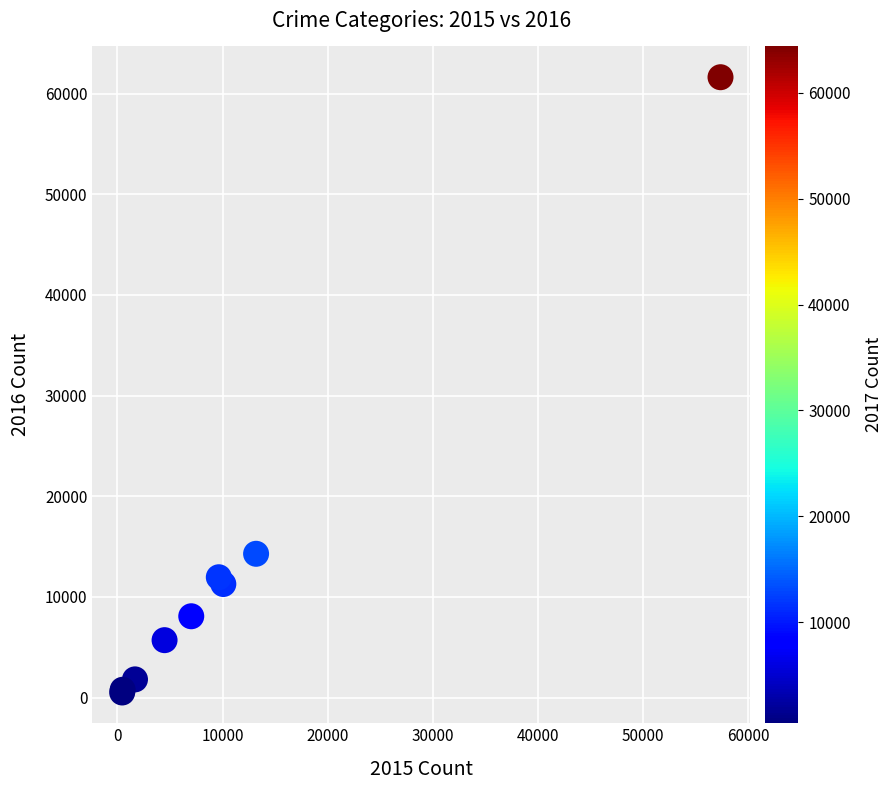

What Y value in the scatter plot is closest to 31066?

14289